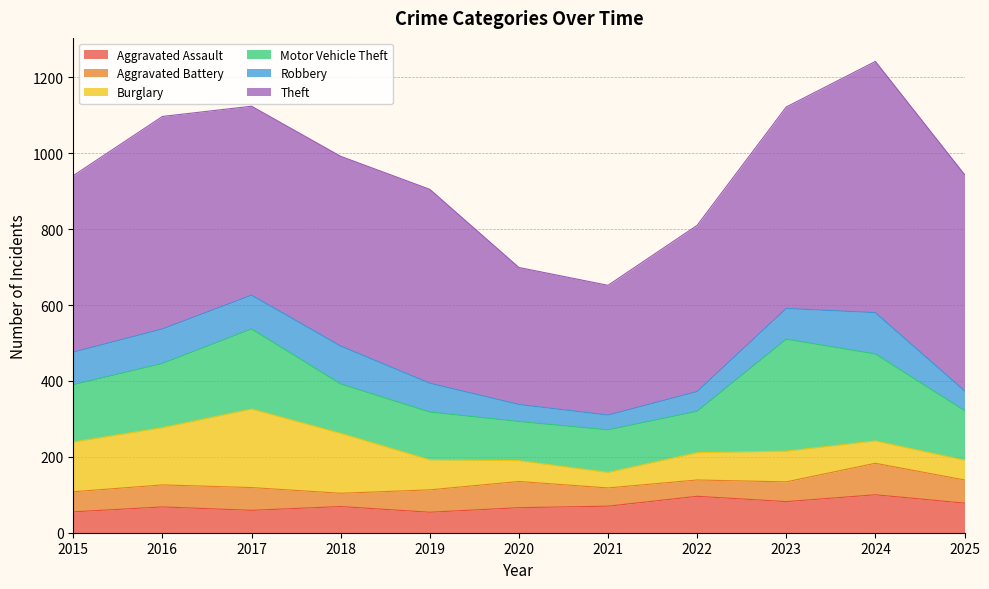

After their last crossing, which series has the higher values: Robbery or Aggravated Assault?

Aggravated Assault